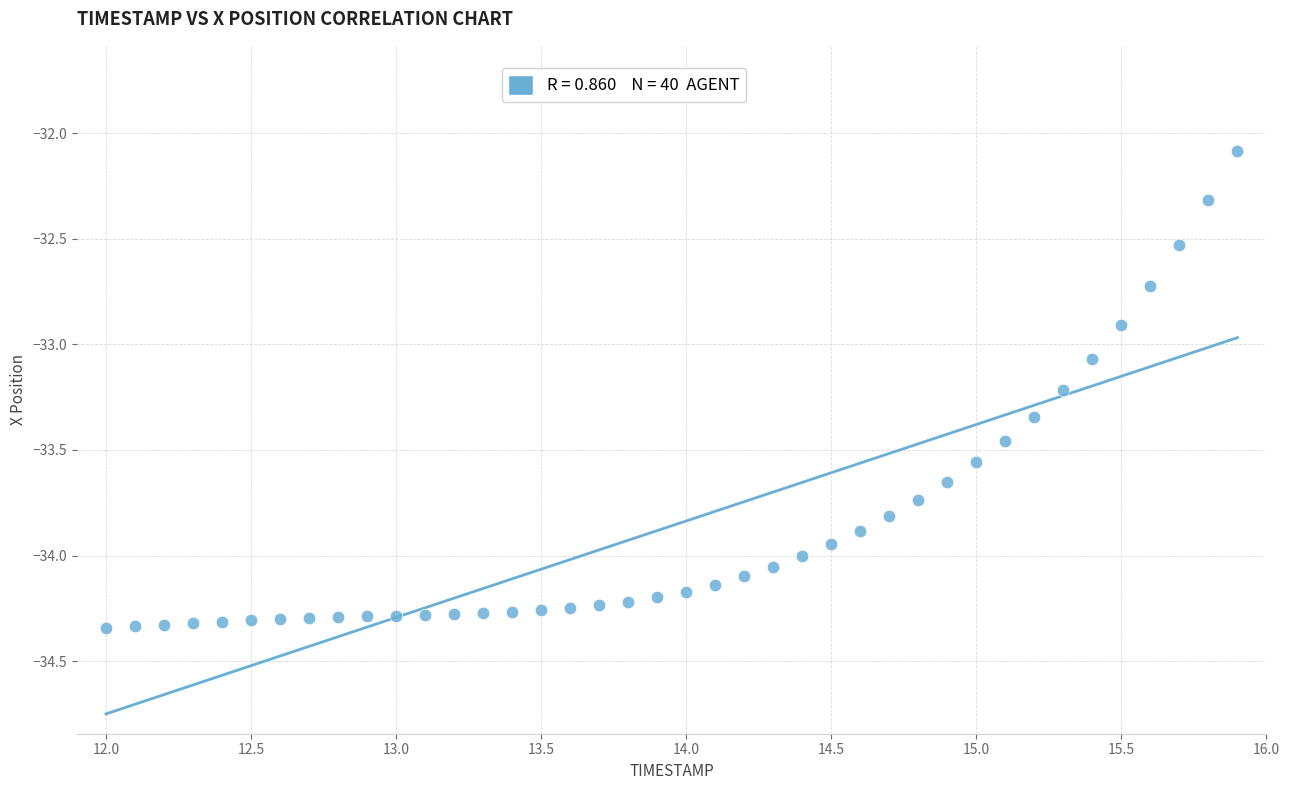

What is the range of Y values (max minus min)?

2.3